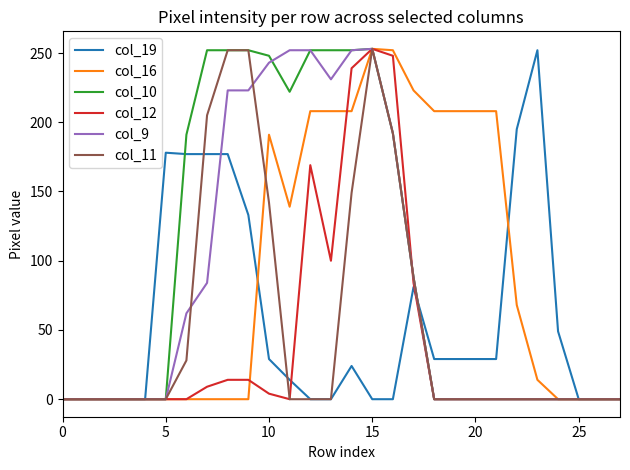

How many lines are shown in the chart?

6